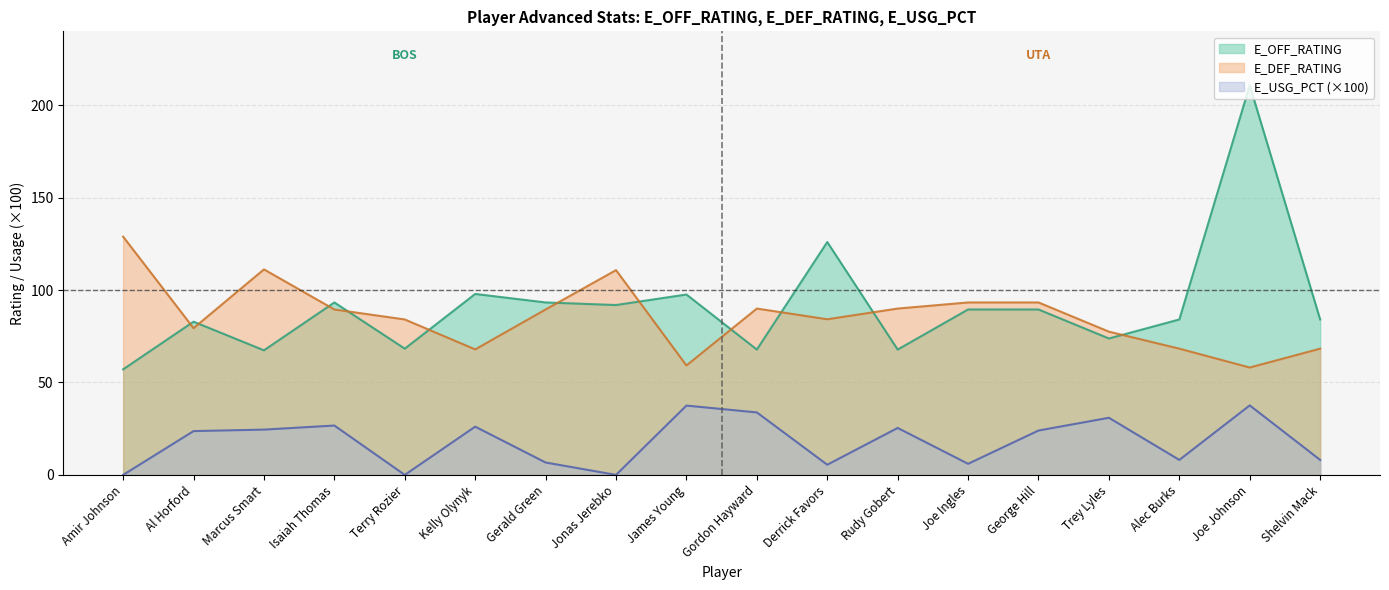

True or false: E_DEF_RATING has a value of 30.6 at George Hill.

False